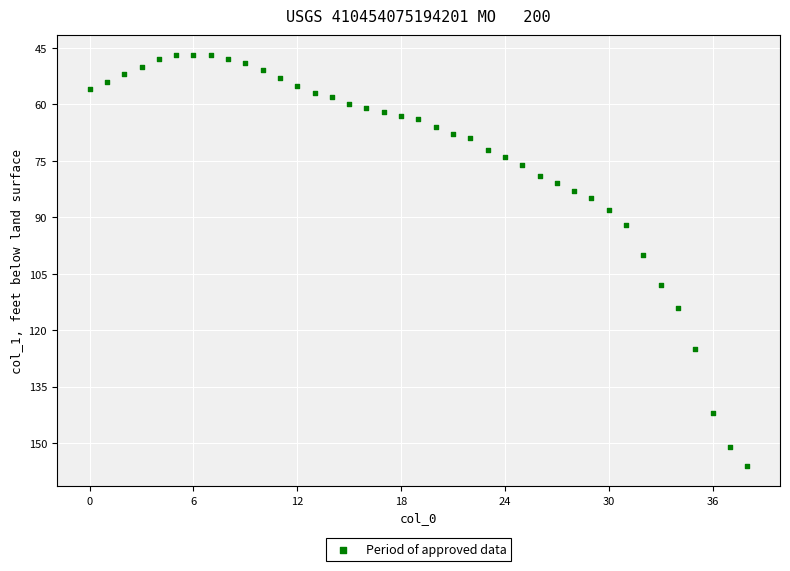

What is the range of Y values (max minus min)?

109